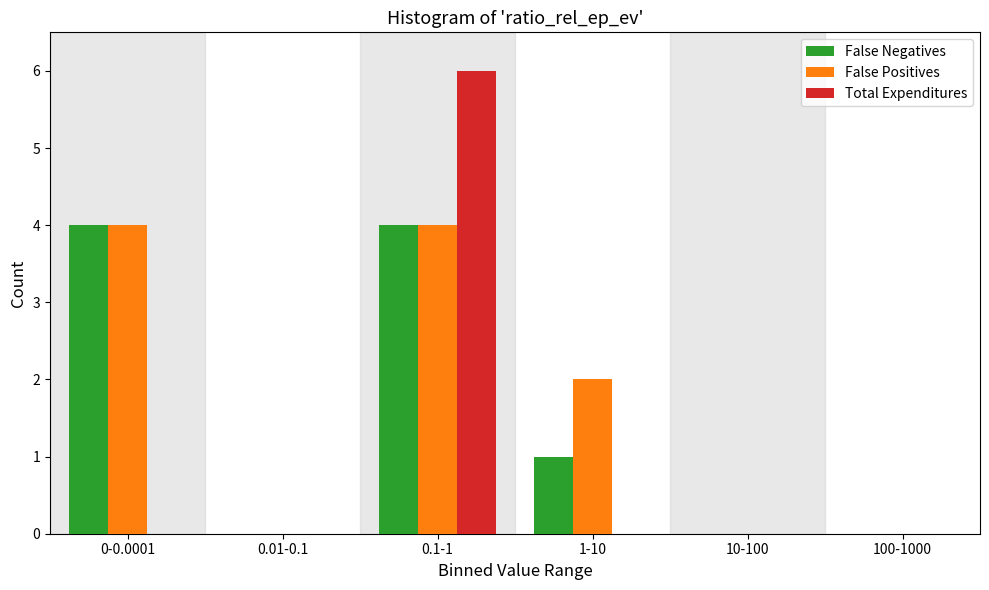

Reading left to right, extract all data points from this chart.

False Negatives: 0-0.0001=4	0.01-0.1=0	0.1-1=4	1-10=1	10-100=0	100-1000=0
False Positives: 0-0.0001=4	0.01-0.1=0	0.1-1=4	1-10=2	10-100=0	100-1000=0
Total Expenditures: 0-0.0001=0	0.01-0.1=0	0.1-1=6	1-10=0	10-100=0	100-1000=0